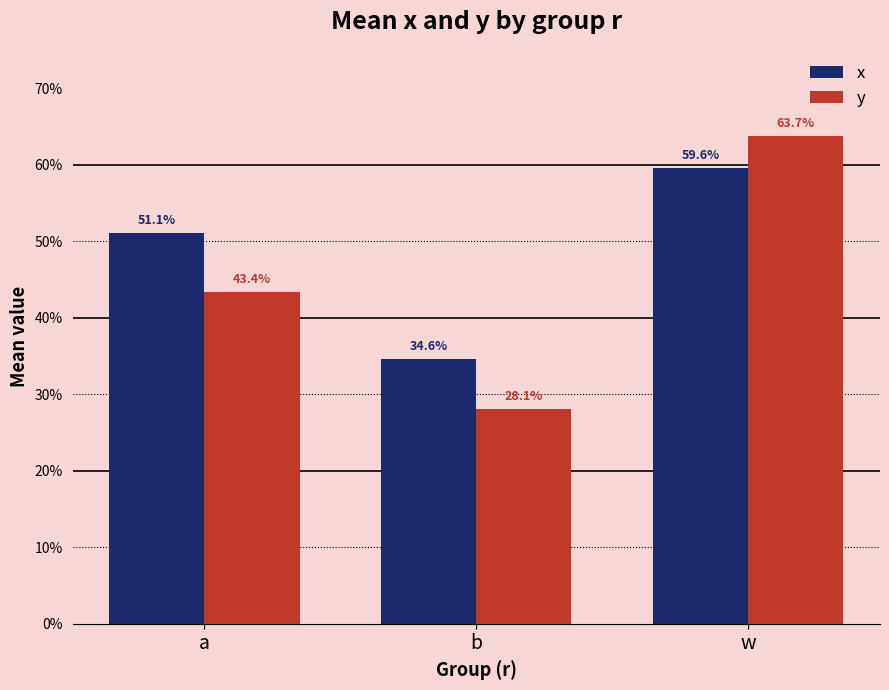

What are all the series names shown in the legend?

x, y